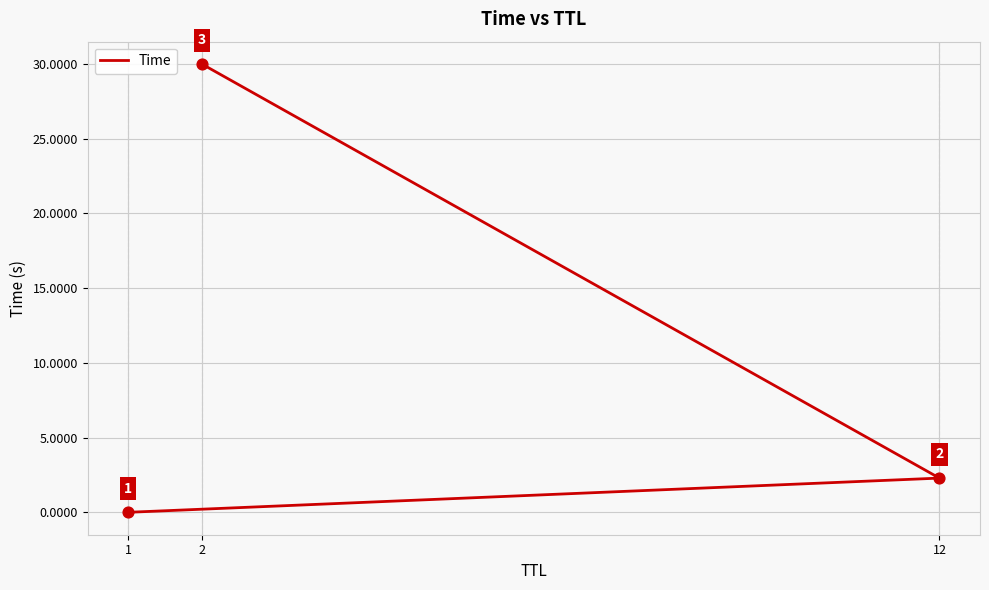

Which has a higher value, 12 or 2?

2